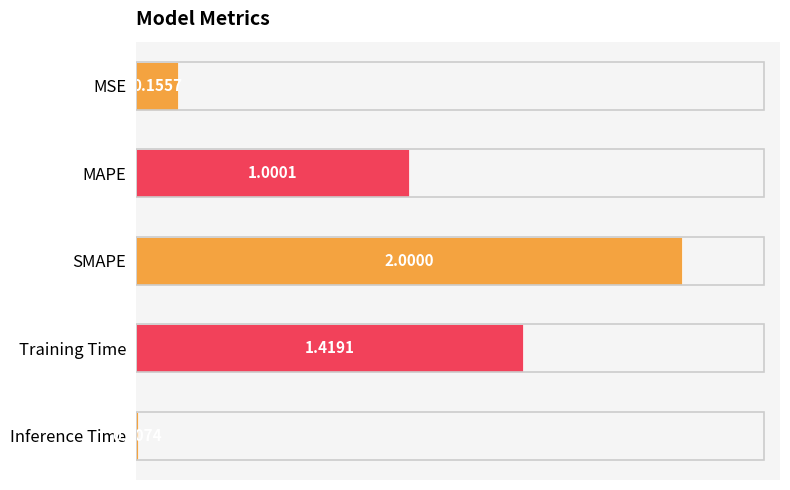

What is the ratio of the value at Training Time to the value at SMAPE?

0.7